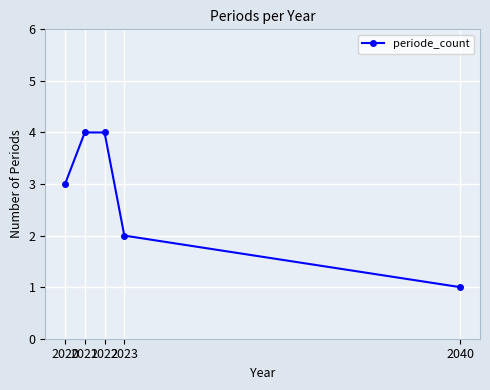

Approximately how many times larger is the value at 2022 compared to 2020?

1.3